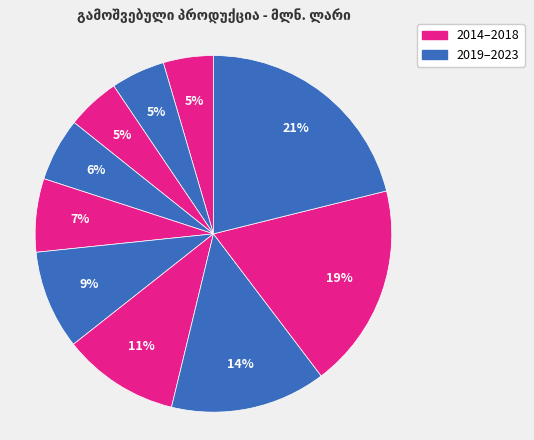

How many segments does this pie chart have?

10